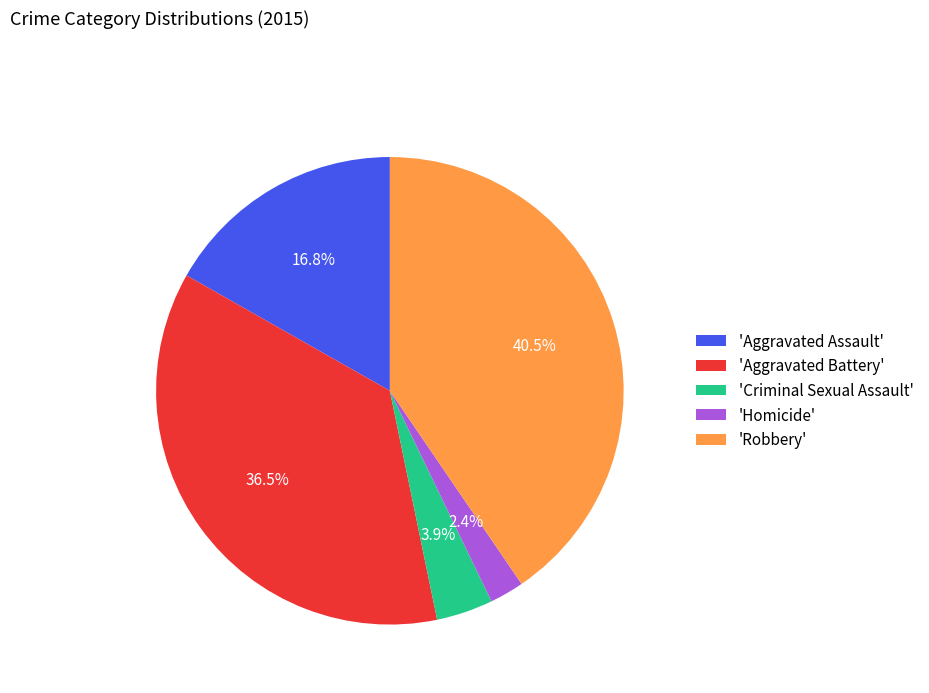

What is the smallest slice in the pie chart?

'Homicide'